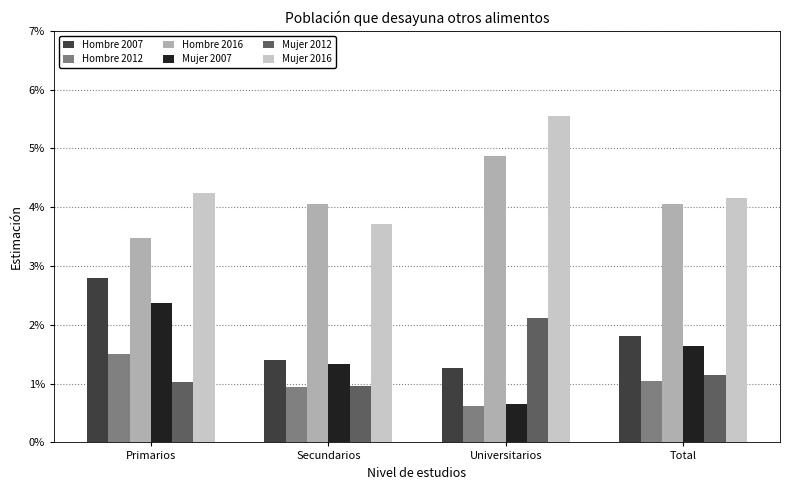

Which series changed the most between Universitarios and Total?

Mujer 2016